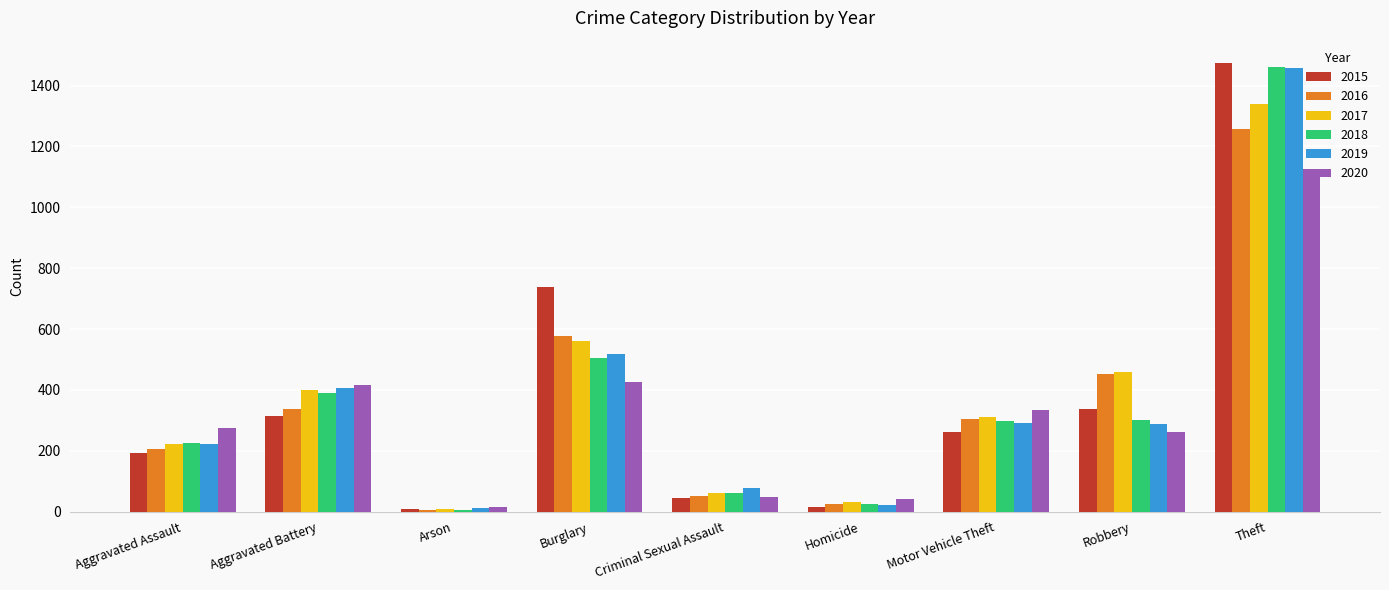

Between Arson and Theft, which series saw the biggest shift?

2015